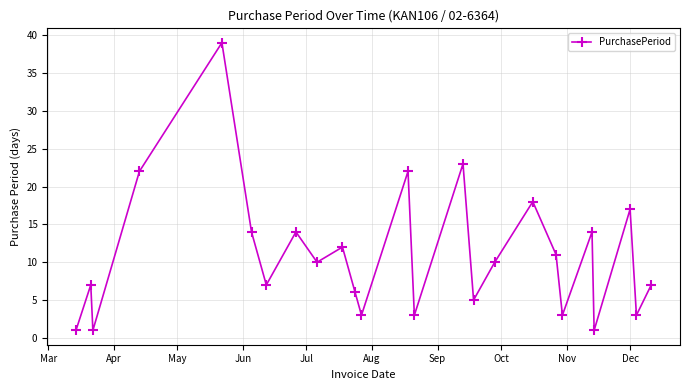

What is the maximum value shown in the chart?

39